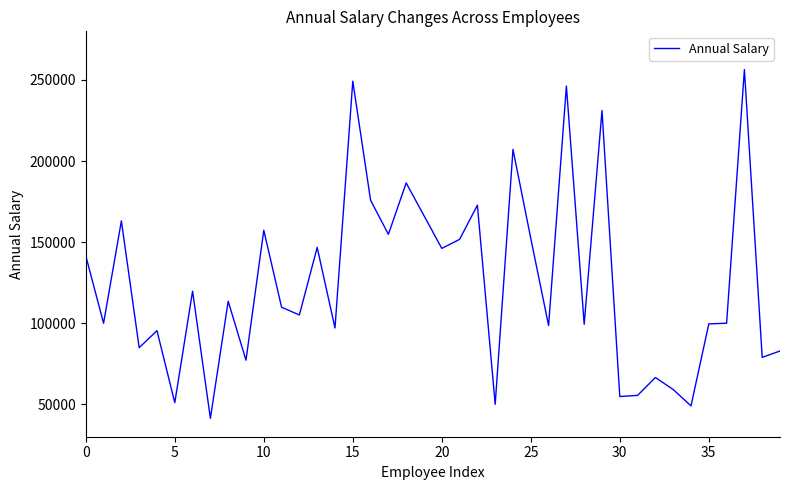

What is the difference between the maximum and minimum values?

215084